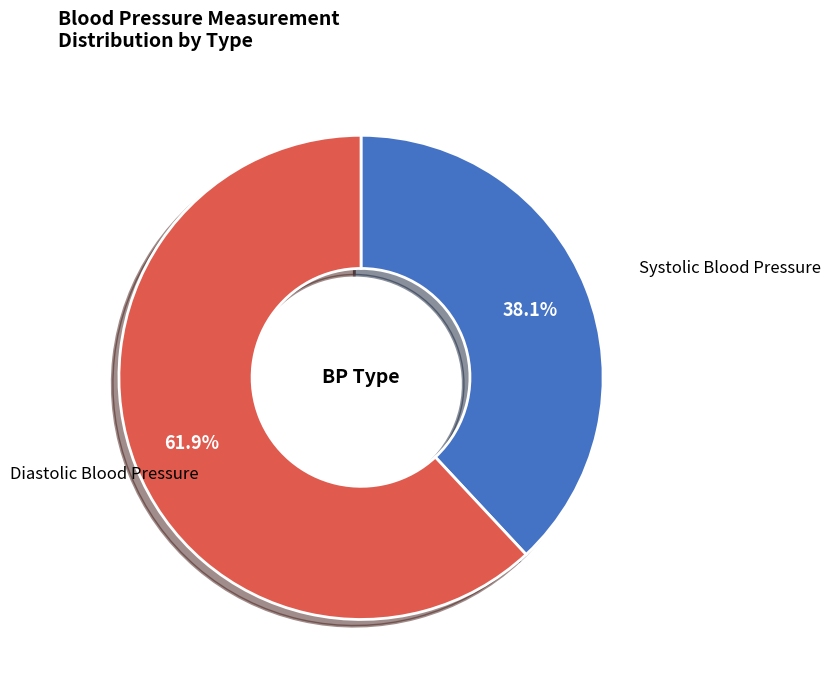

Is there a majority slice in this chart?

Yes